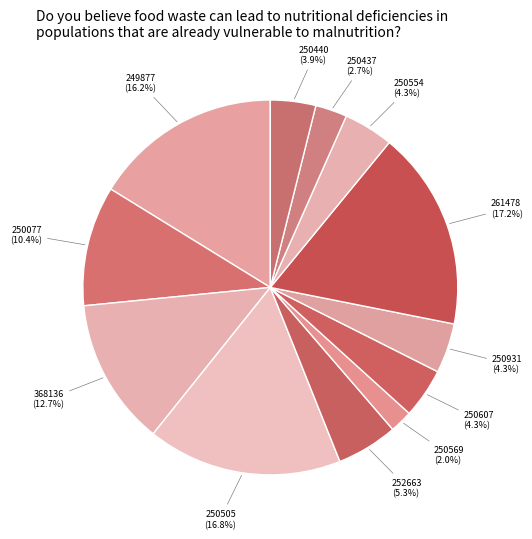

Count the number of slices in the pie.

12